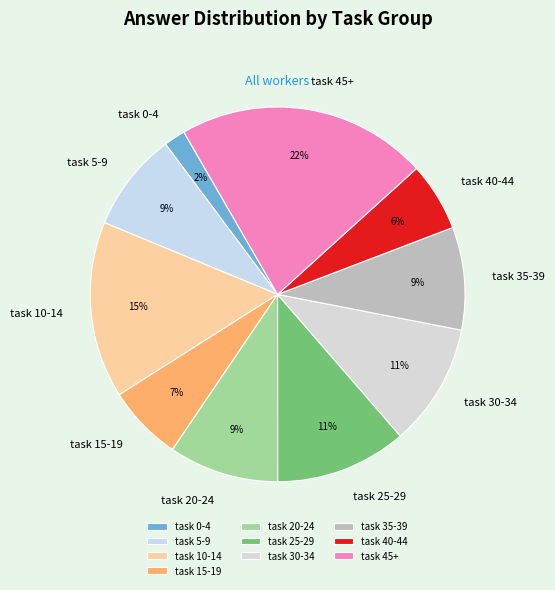

To the nearest percent, what portion does task 45+ represent?

22%